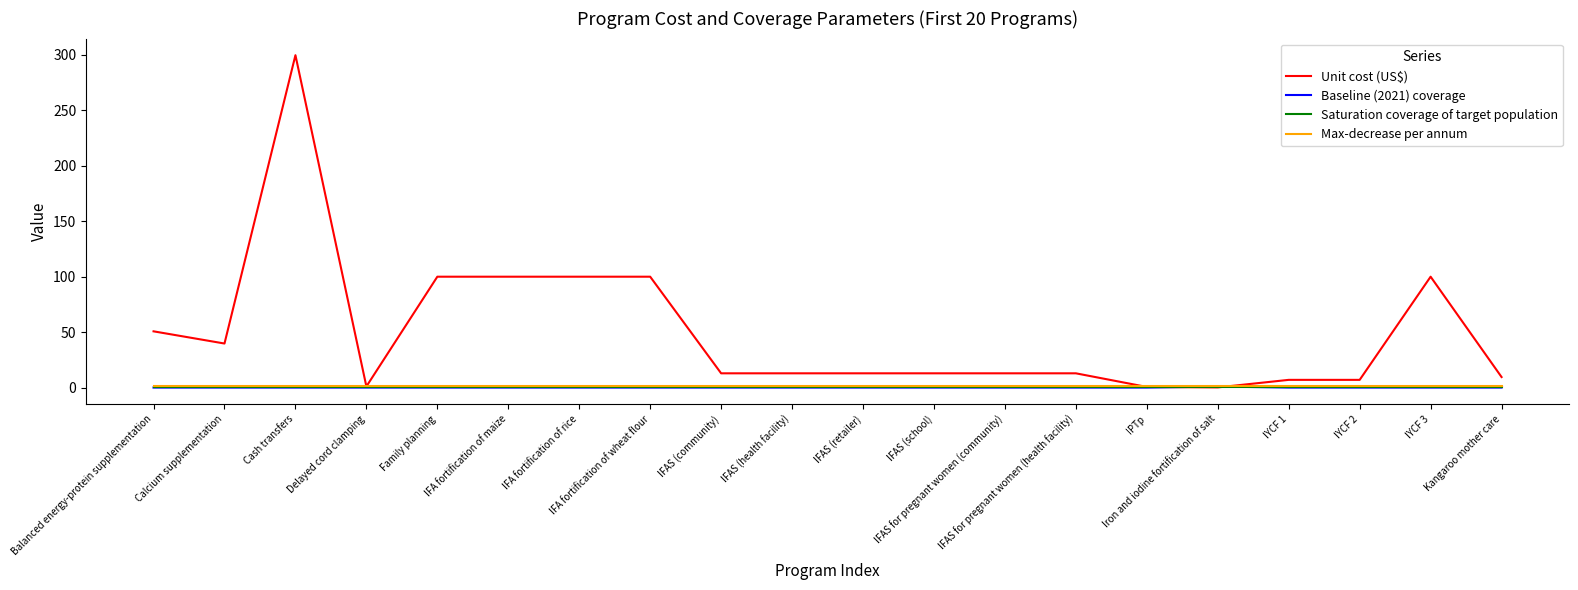

Is this an area chart (filled region under the line)?

No